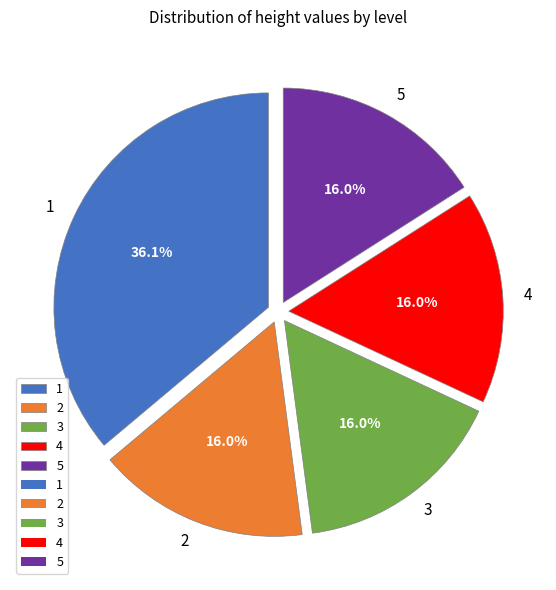

How many segments does this pie chart have?

5